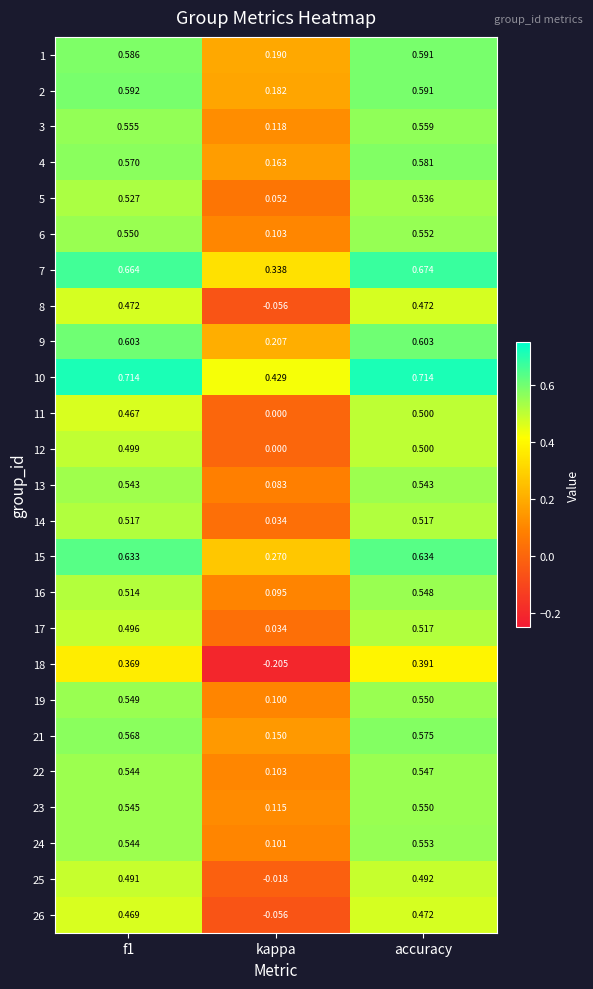

At which label is 24 closest to 0?

kappa